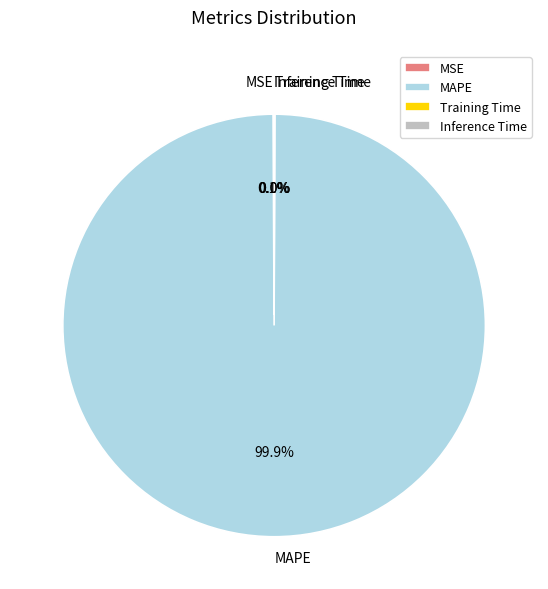

Does MAPE account for over 50% of the chart?

Yes